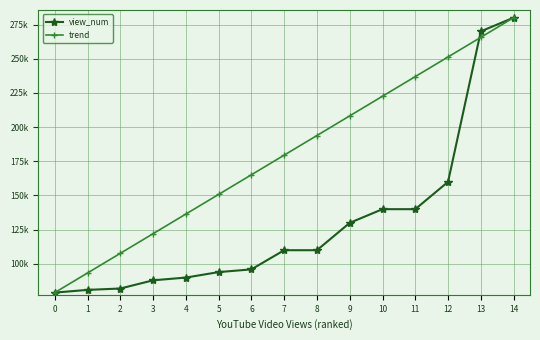

True or false: trend has more than 2 interior local peaks.

False